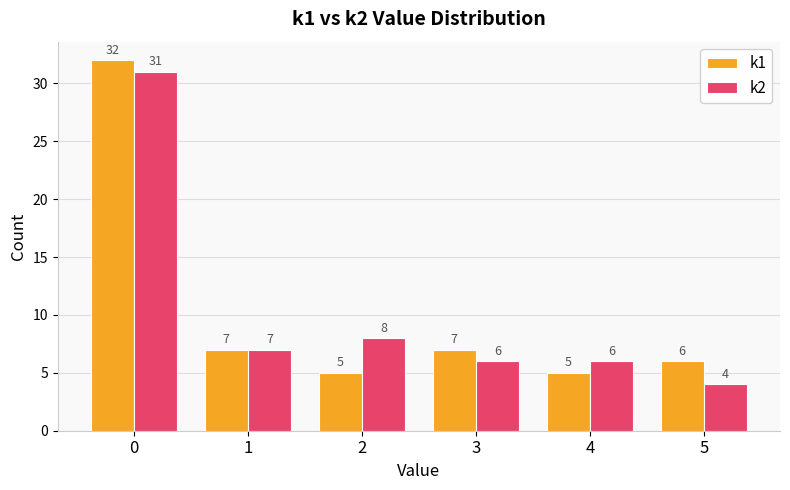

What is the spread (max minus min) of values at 5?

2